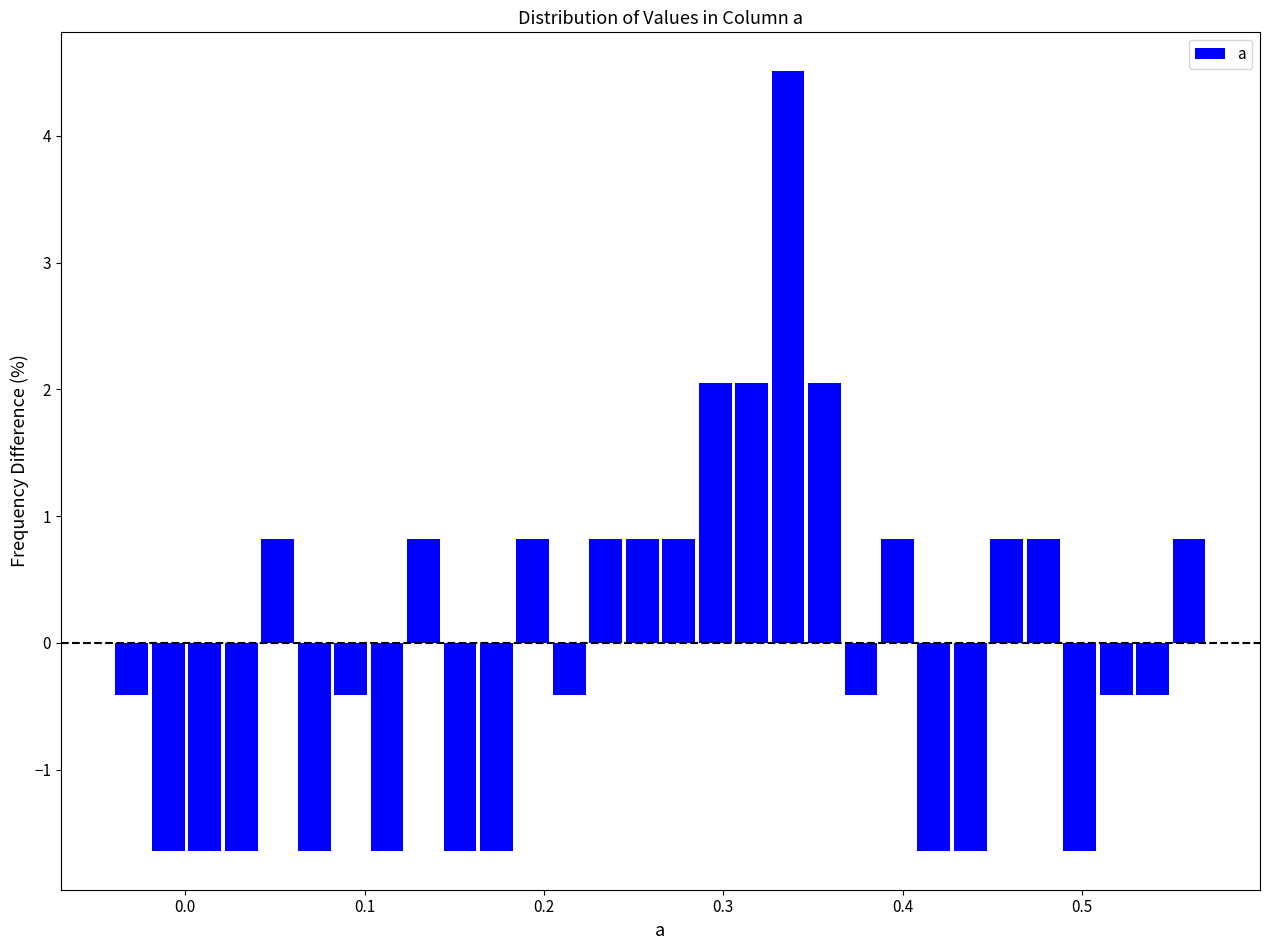

Read against the x-axis, roughly where is the centre of the tallest bar?

0.34